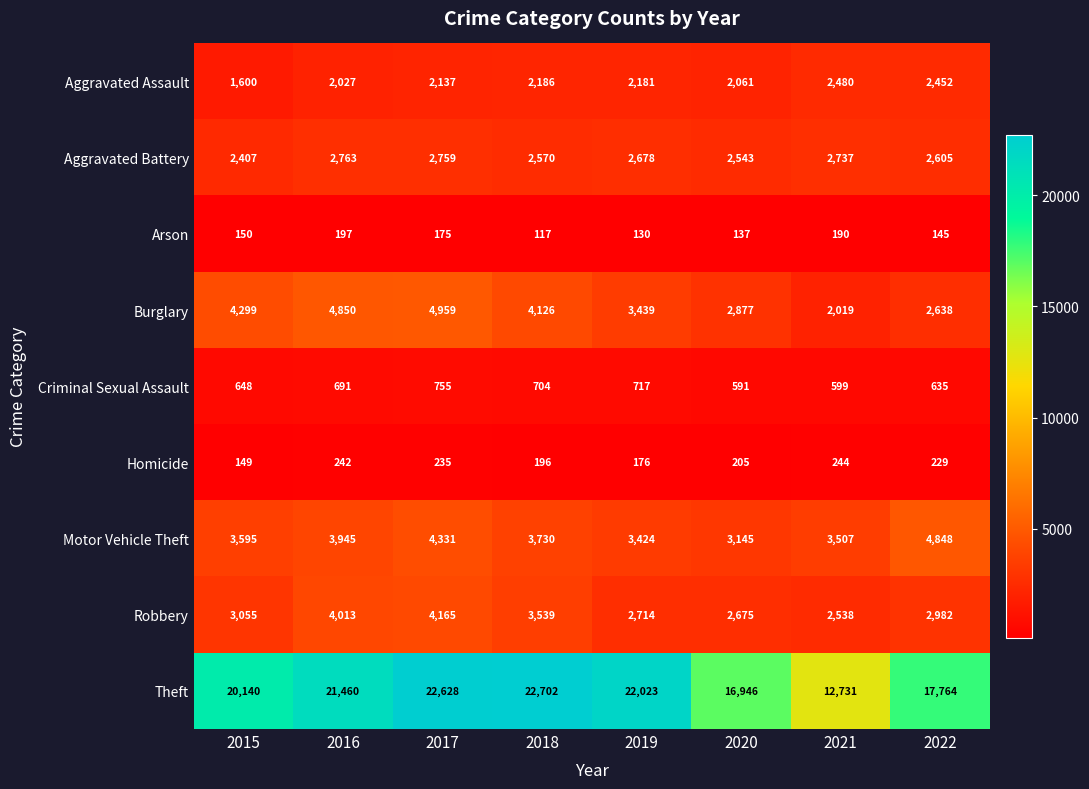

Rank the series by their maximum value, from lowest to highest.

Arson, Homicide, Criminal Sexual Assault, Aggravated Assault, Aggravated Battery, Robbery, Motor Vehicle Theft, Burglary, Theft